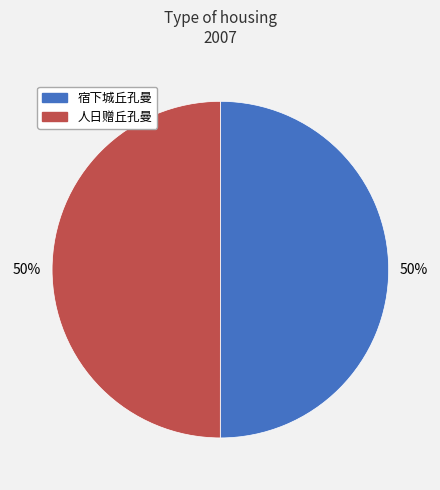

To the nearest percent, what is the combined percentage of 宿下城丘孔曼 and 人日赠丘孔曼?

100%